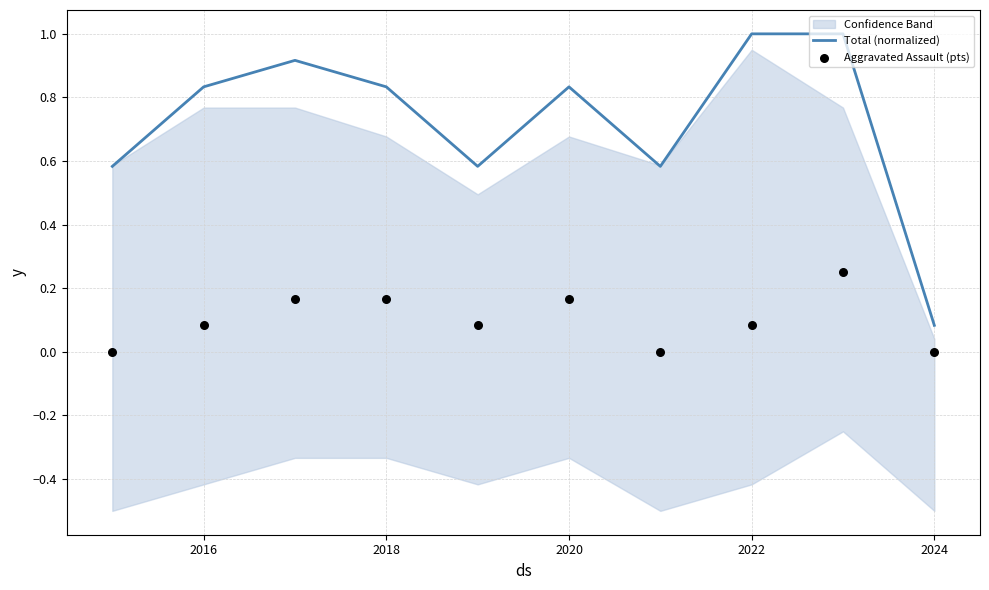

Which series reaches the minimum Y coordinate?

Aggravated Assault (pts)